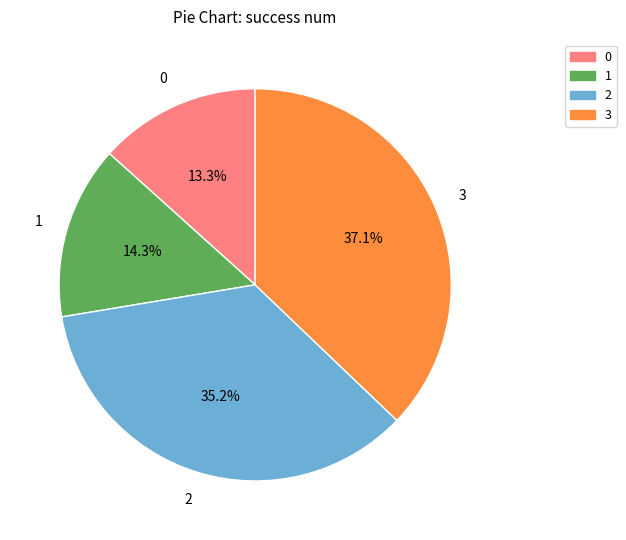

Is there a majority slice in this chart?

No